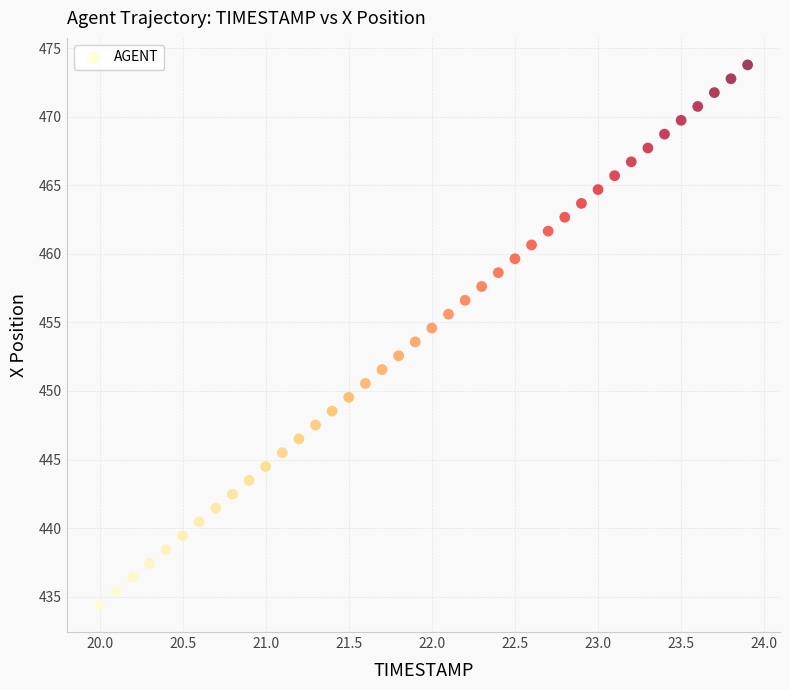

What is the range of X values (max minus min)?

3.9